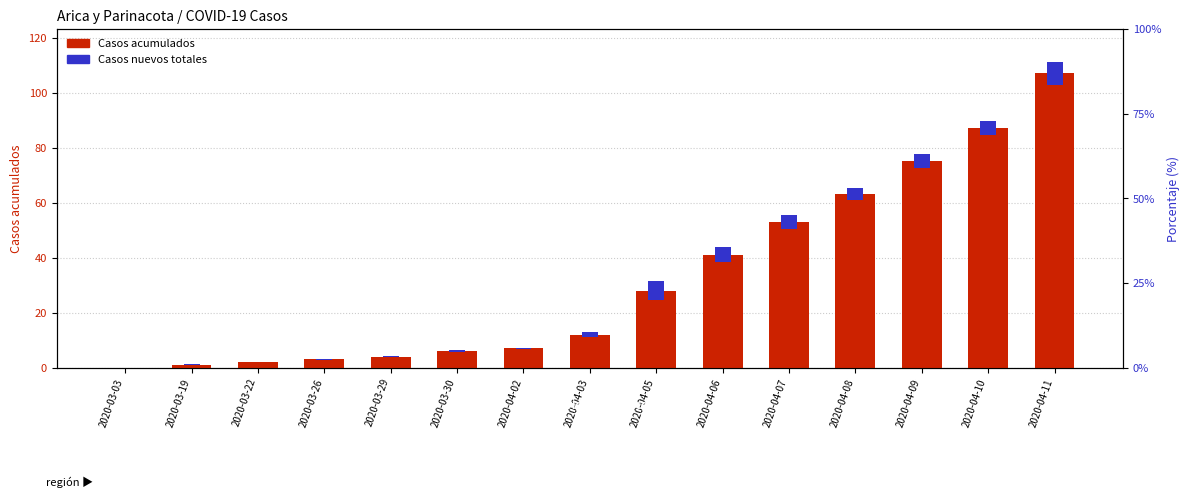

What is the value of the 3rd bar from the left?

2